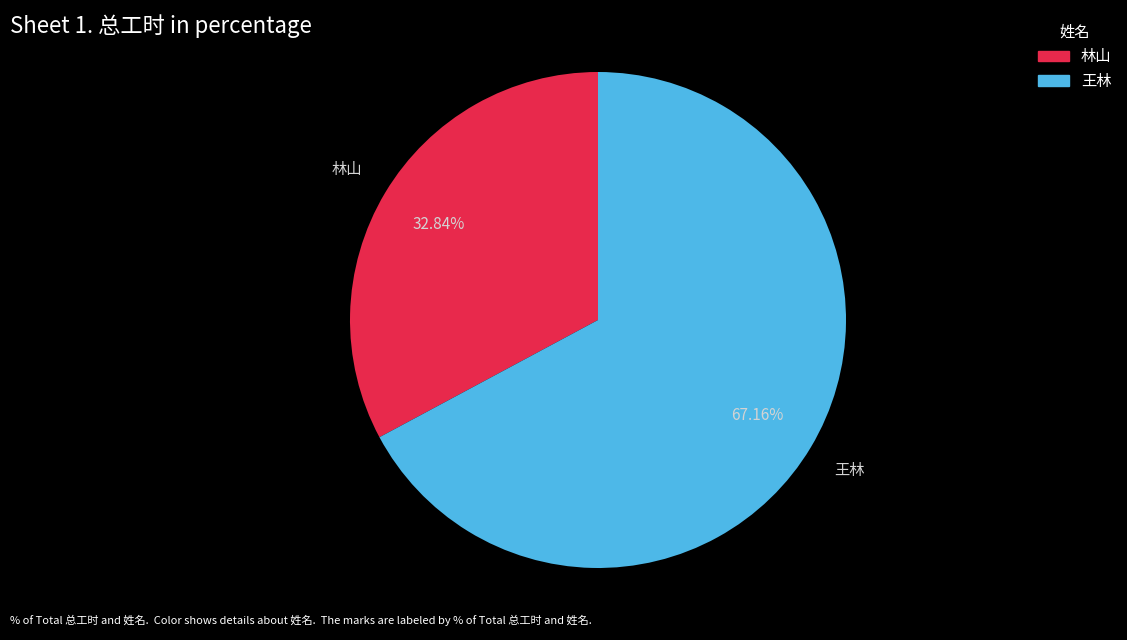

Approximately how many times larger is the value at 王林 compared to 林山?

2.0